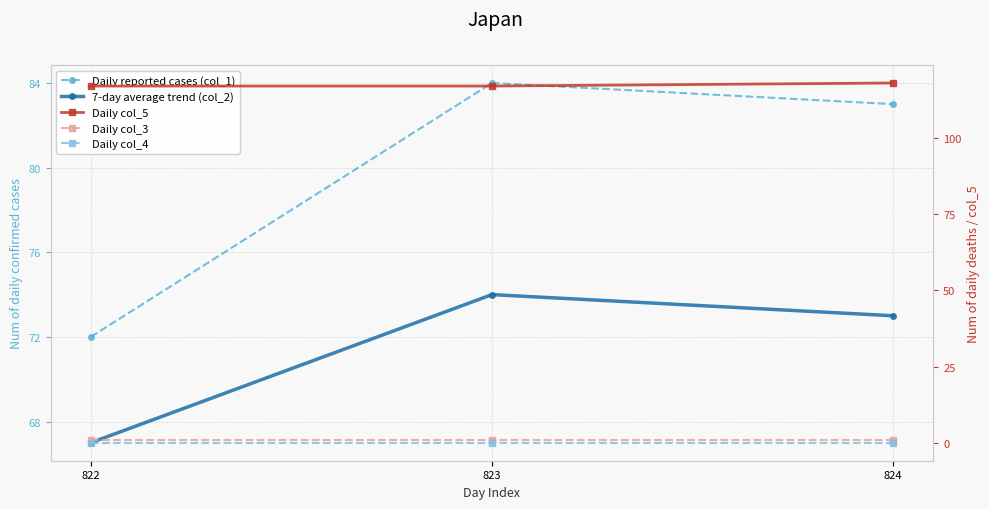

The Daily col_5 series shows 28 at 824. True or false?

False